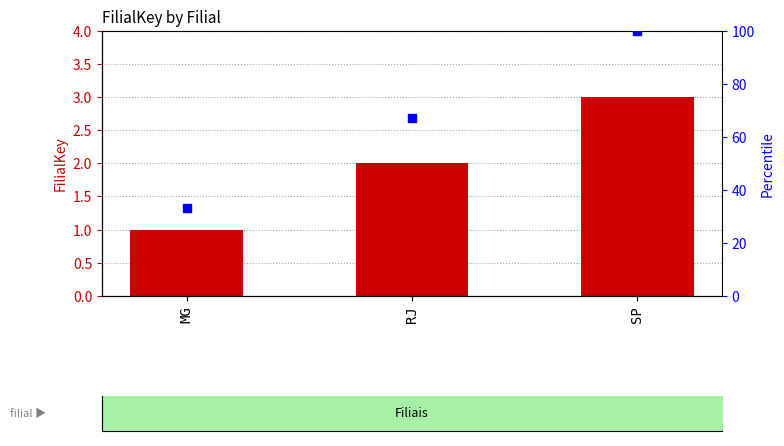

What are all the series names shown in the legend?

FilialKey, percentile rank within the sample